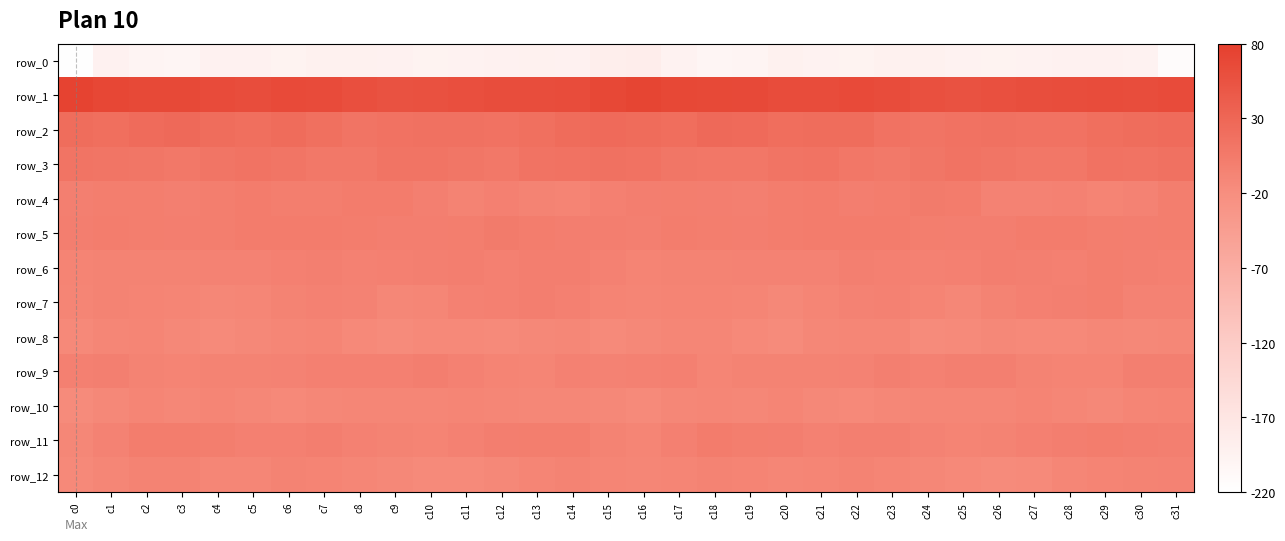

Reading left to right, extract all data points from this chart.

row_0: c0=-217.8	c1=-193.3	c2=-199.3	c3=-200.4	c4=-193.4	c5=-193.2	c6=-196.3	c7=-192.7	c8=-192.9	c9=-193.2	c10=-196.4	c11=-195.3	c12=-194.2	c13=-192.9	c14=-193.7	c15=-186.8	c16=-184.8	c17=-194.7	c18=-200.9	c19=-198.3	c20=-192.2	c21=-194.4	c22=-195.9	c23=-192.3	c24=-192.7	c25=-194.5	c26=-196.4	c27=-194.9	c28=-193.3	c29=-193.3	c30=-194.3	c31=-212.3
row_1: c0=75.3	c1=70.0	c2=67.9	c3=67.5	c4=64.0	c5=62.3	c6=64.9	c7=64.4	c8=59.8	c9=56.3	c10=57.4	c11=59.1	c12=61.4	c13=61.9	c14=62.7	c15=69.1	c16=72.9	c17=68.9	c18=68.0	c19=66.2	c20=62.9	c21=63.3	c22=65.2	c23=63.1	c24=57.9	c25=56.2	c26=57.8	c27=60.4	c28=61.6	c29=62.4	c30=62.1	c31=64.6
row_2: c0=21.7	c1=19.2	c2=24.4	c3=27.1	c4=21.8	c5=20.2	c6=23.3	c7=18.0	c8=13.0	c9=14.4	c10=16.2	c11=15.7	c12=14.8	c13=18.0	c14=22.8	c15=25.5	c16=23.1	c17=20.6	c18=27.0	c19=25.5	c20=20.4	c21=21.5	c22=22.4	c23=15.5	c24=12.9	c25=15.1	c26=16.3	c27=15.5	c28=15.2	c29=20.2	c30=22.5	c31=24.0
row_3: c0=12.4	c1=10.9	c2=10.3	c3=8.2	c4=11.6	c5=13.8	c6=11.5	c7=7.4	c8=8.3	c9=13.0	c10=12.4	c11=10.2	c12=8.2	c13=13.3	c14=15.3	c15=16.1	c16=14.7	c17=10.8	c18=9.6	c19=9.4	c20=12.8	c21=13.8	c22=9.3	c23=7.2	c24=9.9	c25=13.7	c26=11.3	c27=9.4	c28=9.2	c29=15.2	c30=14.2	c31=16.2
row_4: c0=-1.7	c1=1.0	c2=0.5	c3=-2.0	c4=0.7	c5=3.2	c6=0.4	c7=1.0	c8=3.6	c9=3.7	c10=-1.5	c11=-5.9	c12=-2.7	c13=-5.7	c14=-6.8	c15=-2.1	c16=-0.4	c17=1.4	c18=-0.7	c19=-1.6	c20=2.2	c21=2.7	c22=-0.7	c23=2.6	c24=3.9	c25=2.7	c26=-4.6	c27=-4.4	c28=-3.3	c29=-6.8	c30=-5.3	c31=0.6
row_5: c0=-0.9	c1=1.9	c2=1.3	c3=0.2	c4=1.2	c5=3.1	c6=3.2	c7=3.5	c8=1.6	c9=-0.0	c10=0.3	c11=0.9	c12=4.4	c13=1.5	c14=0.2	c15=-0.5	c16=-1.3	c17=2.4	c18=0.5	c19=0.3	c20=2.1	c21=3.2	c22=3.2	c23=3.3	c24=0.7	c25=0.0	c26=-0.3	c27=3.2	c28=3.1	c29=1.2	c30=-0.2	c31=1.2
row_6: c0=-7.2	c1=-5.6	c2=-6.6	c3=-5.7	c4=-5.0	c5=-5.2	c6=-3.0	c7=-1.1	c8=-4.0	c9=-2.9	c10=-1.9	c11=-0.4	c12=-2.2	c13=-0.4	c14=-0.8	c15=-4.2	c16=-7.0	c17=-5.8	c18=-6.5	c19=-5.1	c20=-5.4	c21=-4.8	c22=-1.4	c23=-2.1	c24=-4.1	c25=-2.6	c26=-0.7	c27=-0.9	c28=-2.3	c29=0.4	c30=-1.8	c31=-2.3
row_7: c0=-8.6	c1=-6.0	c2=-7.4	c3=-8.4	c4=-10.5	c5=-10.1	c6=-6.3	c7=-4.1	c8=-5.1	c9=-10.3	c10=-9.7	c11=-3.2	c12=-2.6	c13=0.2	c14=-2.9	c15=-6.8	c16=-8.0	c17=-6.9	c18=-7.2	c19=-8.9	c20=-11.4	c21=-8.4	c22=-5.2	c23=-4.0	c24=-6.8	c25=-11.3	c26=-6.7	c27=-2.6	c28=-1.9	c29=0.4	c30=-4.6	c31=-4.7
row_8: c0=-12.8	c1=-9.9	c2=-8.6	c3=-11.9	c4=-14.8	c5=-12.5	c6=-10.1	c7=-8.8	c8=-13.0	c9=-15.3	c10=-12.7	c11=-12.7	c12=-14.0	c13=-11.4	c14=-11.2	c15=-13.8	c16=-12.1	c17=-9.4	c18=-9.6	c19=-12.9	c20=-15.2	c21=-10.8	c22=-10.0	c23=-9.1	c24=-15.1	c25=-14.3	c26=-12.1	c27=-13.5	c28=-13.6	c29=-10.3	c30=-11.9	c31=-10.8
row_9: c0=-3.1	c1=-1.2	c2=-6.3	c3=-7.5	c4=-5.7	c5=-5.8	c6=-5.0	c7=-2.4	c8=-2.6	c9=-2.9	c10=-0.7	c11=-3.7	c12=-7.2	c13=-8.5	c14=-3.9	c15=-5.0	c16=-4.0	c17=-2.7	c18=-8.3	c19=-6.5	c20=-5.8	c21=-5.6	c22=-4.6	c23=-1.5	c24=-3.3	c25=-2.0	c26=-1.4	c27=-5.6	c28=-7.6	c29=-7.7	c30=-1.9	c31=-1.8
row_10: c0=-15.4	c1=-12.3	c2=-8.8	c3=-11.4	c4=-8.9	c5=-10.4	c6=-13.4	c7=-11.0	c8=-9.9	c9=-9.5	c10=-9.9	c11=-8.1	c12=-9.3	c13=-11.3	c14=-10.5	c15=-12.6	c16=-14.9	c17=-10.5	c18=-9.6	c19=-11.0	c20=-8.7	c21=-11.8	c22=-13.0	c23=-10.2	c24=-9.6	c25=-9.9	c26=-9.7	c27=-7.9	c28=-10.1	c29=-11.9	c30=-8.8	c31=-7.5
row_11: c0=-10.7	c1=-5.0	c2=1.9	c3=1.9	c4=1.2	c5=-2.8	c6=-3.0	c7=-0.7	c8=-4.0	c9=-6.6	c10=-7.4	c11=-3.9	c12=-0.6	c13=1.2	c14=0.5	c15=-5.9	c16=-8.3	c17=-2.3	c18=3.1	c19=1.4	c20=-0.0	c21=-3.5	c22=-1.8	c23=-1.5	c24=-5.3	c25=-7.3	c26=-6.7	c27=-2.3	c28=0.1	c29=1.6	c30=-0.3	c31=-1.0
row_12: c0=-12.6	c1=-9.4	c2=-5.9	c3=-6.6	c4=-9.1	c5=-9.2	c6=-6.1	c7=-7.7	c8=-9.7	c9=-12.2	c10=-14.5	c11=-14.8	c12=-11.4	c13=-8.0	c14=-6.5	c15=-7.9	c16=-10.2	c17=-7.9	c18=-5.6	c19=-7.5	c20=-9.7	c21=-8.0	c22=-6.0	c23=-8.4	c24=-10.6	c25=-13.5	c26=-15.0	c27=-13.8	c28=-10.1	c29=-7.2	c30=-6.2	c31=-4.5